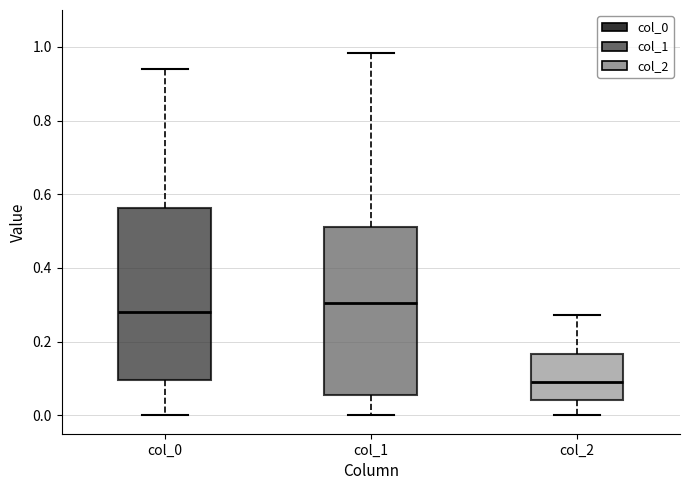

Where does the median line of the box for col_0 sit on the y-axis? The values are not printed on the chart, so give them approximately, as read against the axis.

0.28